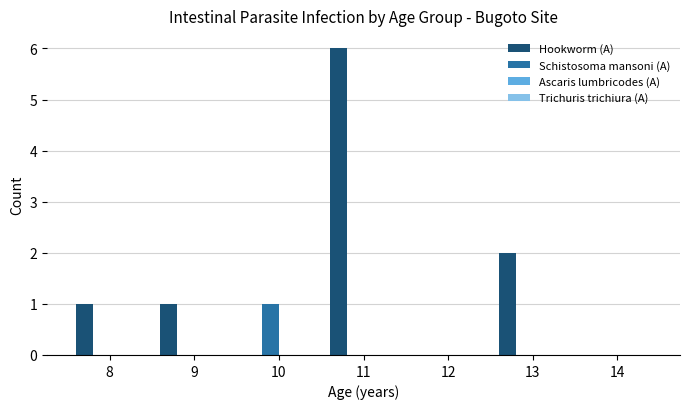

At which label does Hookworm (A) reach its peak?

11